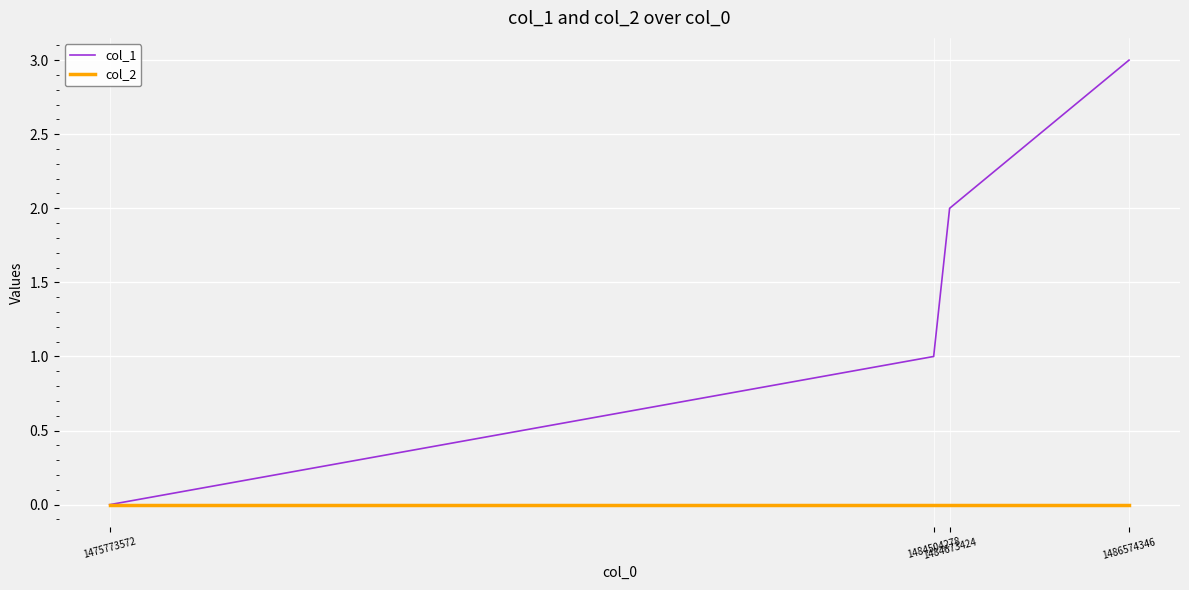

Is this an area chart (filled region under the line)?

No